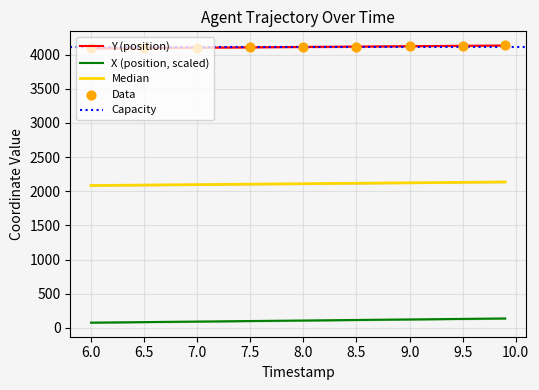

Is the value of Y at 9.8 greater than the value of X at 8.7?

Yes